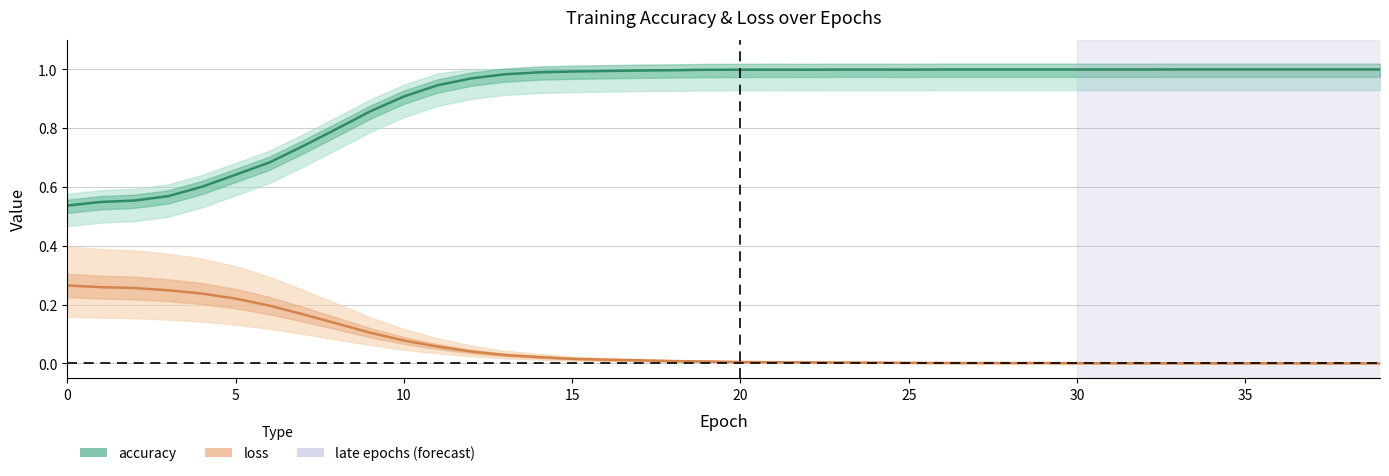

Is it true that loss equals 0.0 at 36?

True